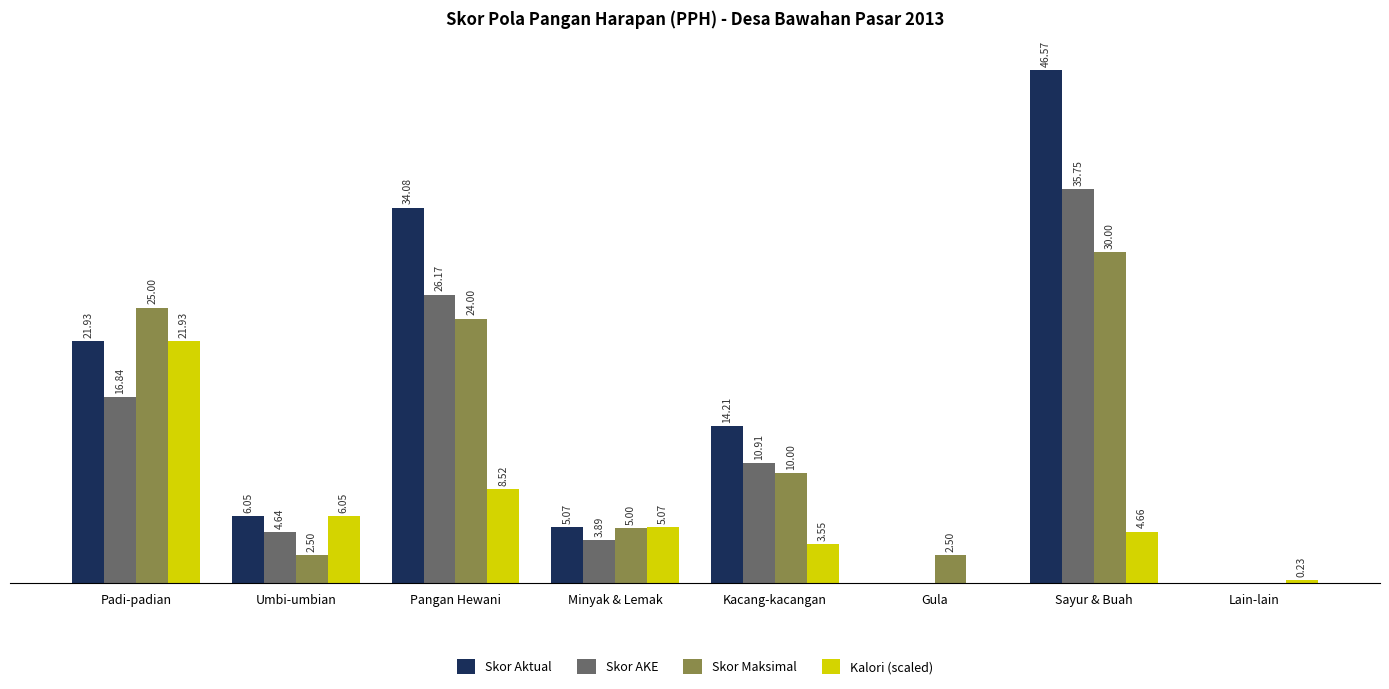

Which series has the largest total across all categories?

Skor Aktual